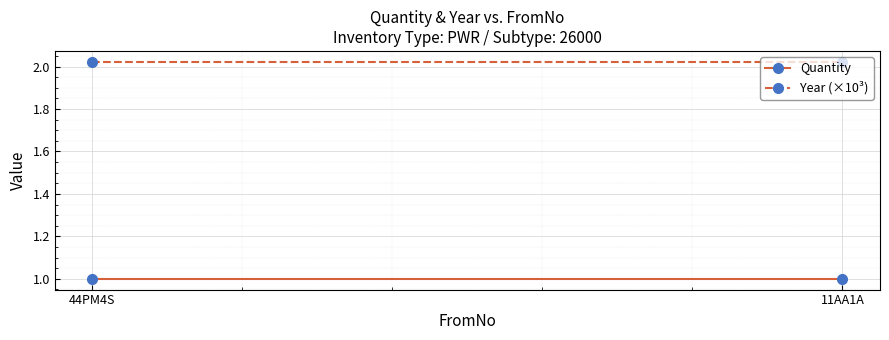

Which category has the highest value across all series?

44PM4S